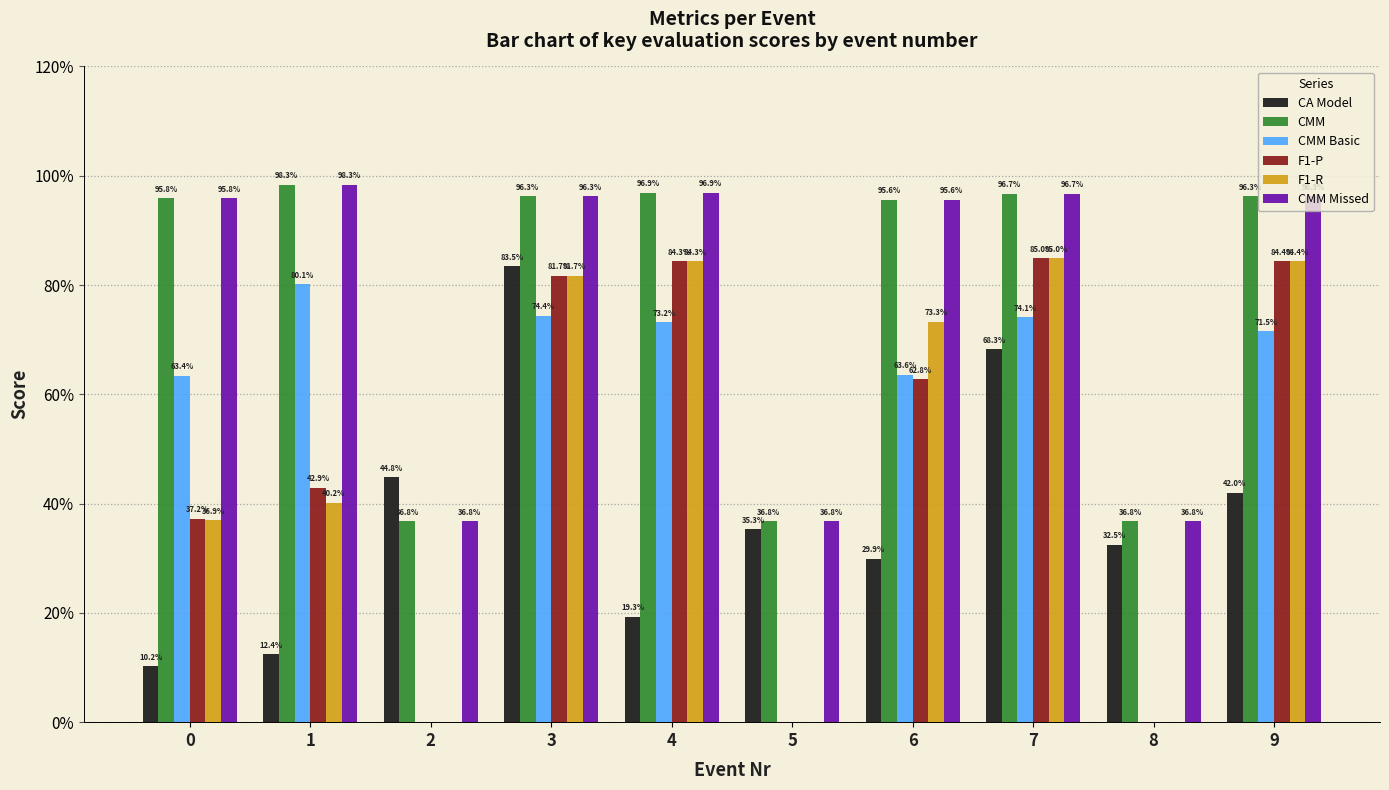

At how many categories does at least one series exceed 0?

10